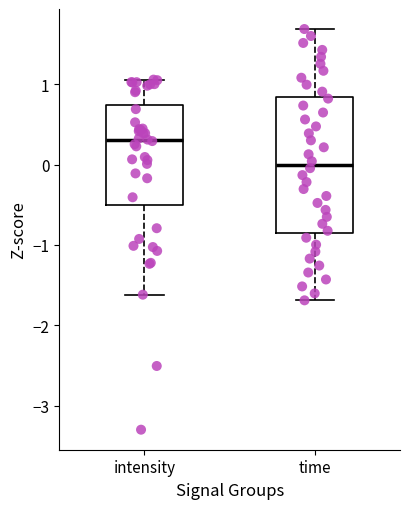

Reading left to right, read every box against the y-axis: the position of its median line, the range the box covers, and the ends of its whiskers. The values are not printed on the chart, so give them approximately, as read against the axis.

intensity: median 0.3, box -0.5 to 0.7, whiskers -1.6 to 1.1
time: median 0.0, box -0.8 to 0.8, whiskers -1.7 to 1.7